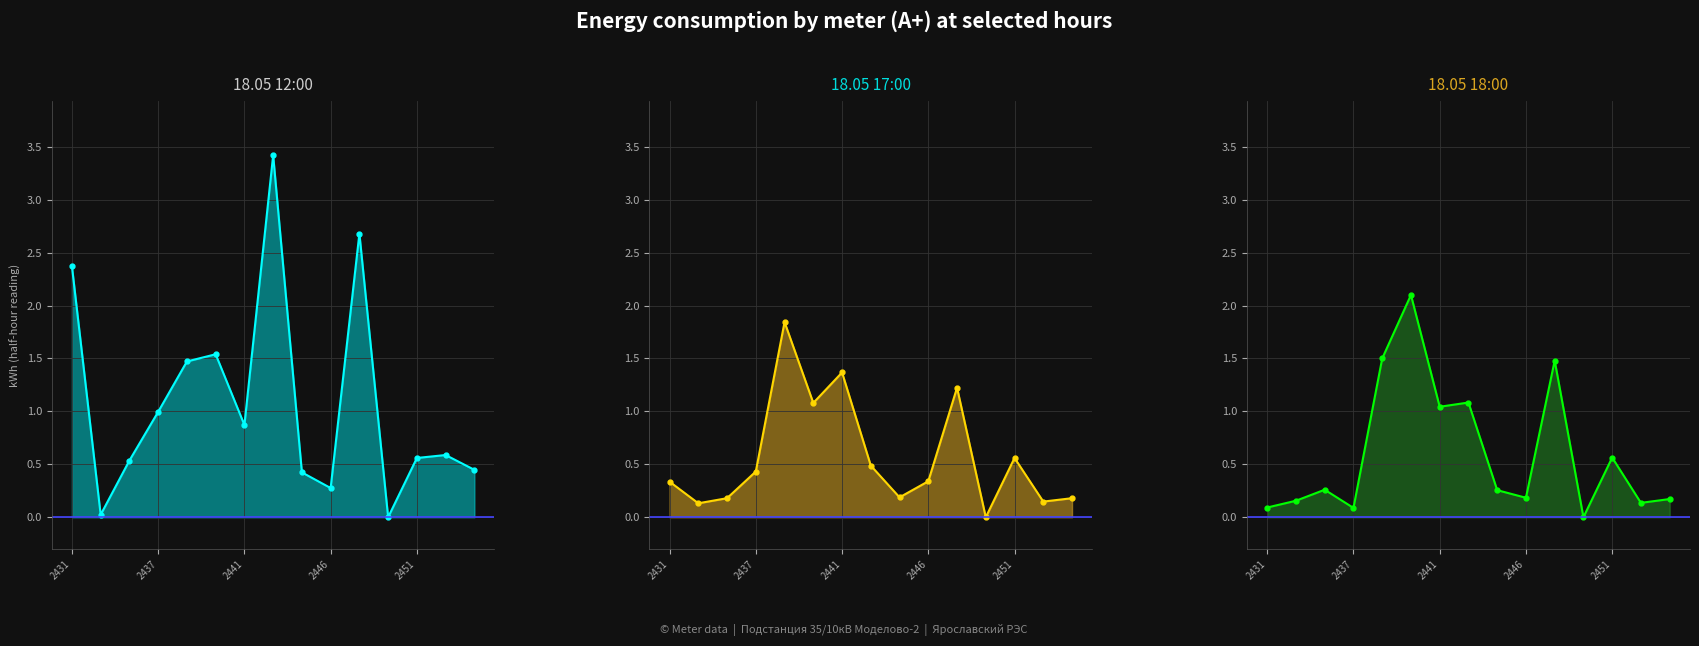

The 18.05 17:00 series shows 1.4 at 2441. True or false?

True